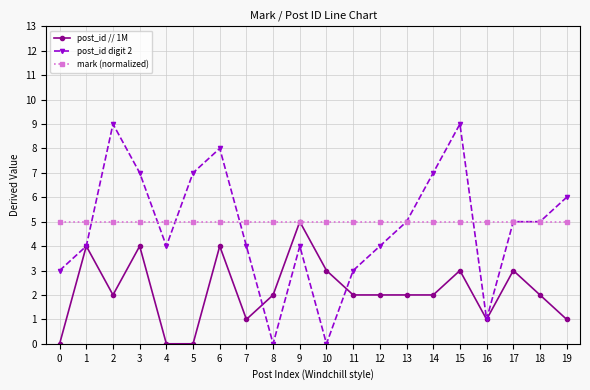

What is the maximum value for mark (normalized)?

5